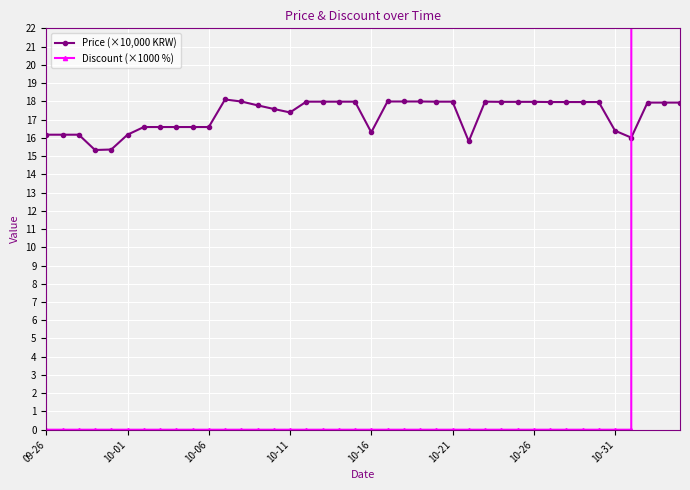

True or false: Price (×10,000 KRW) has more than 0 interior local peaks.

True